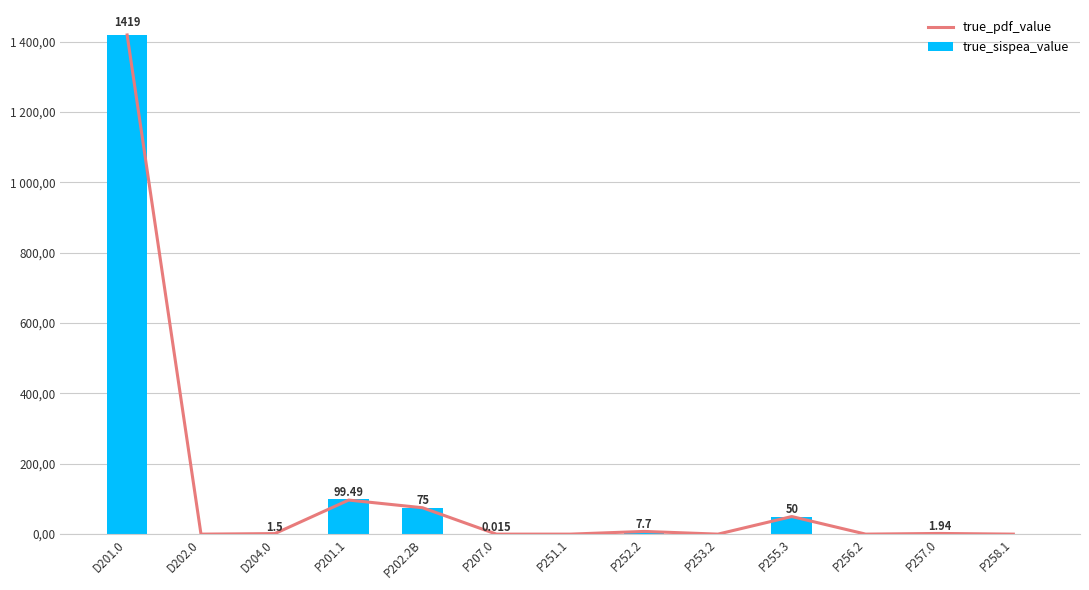

What is the greatest value displayed?

1419.0